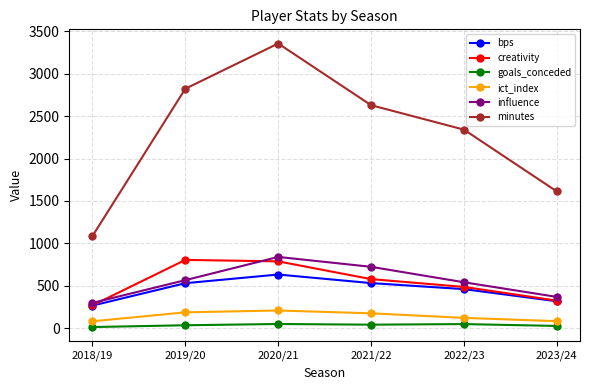

Read the influence value at 2022/23.

541.8